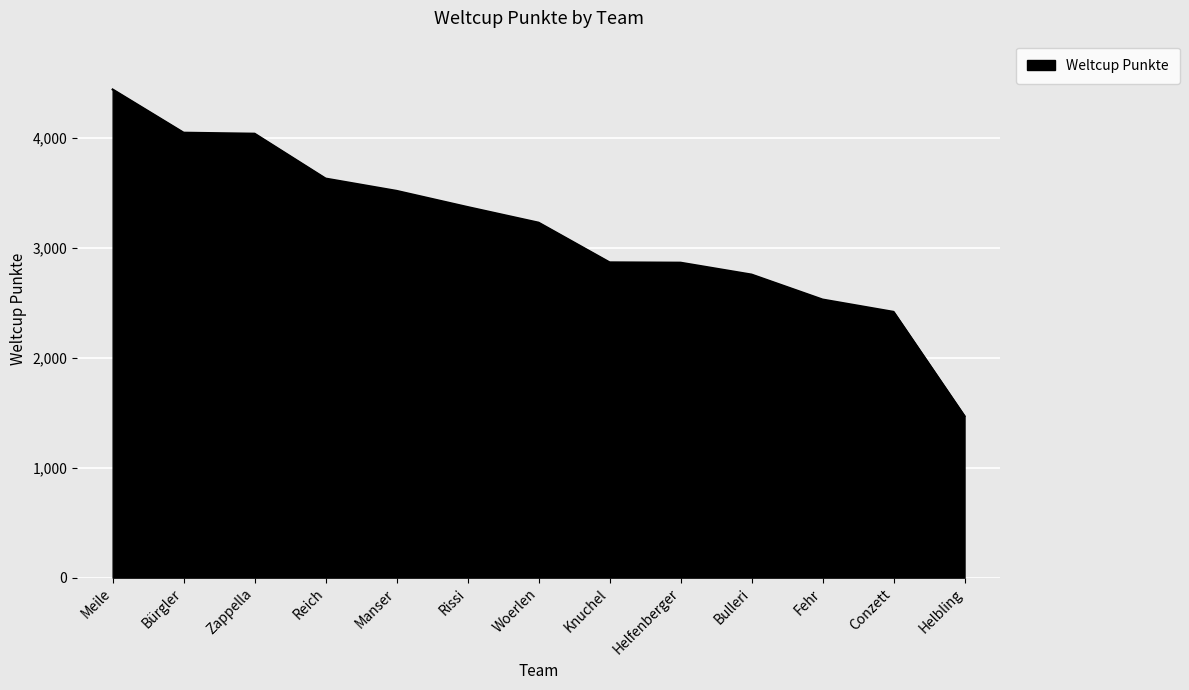

Is it true that the value at Bulleri is 748?

False